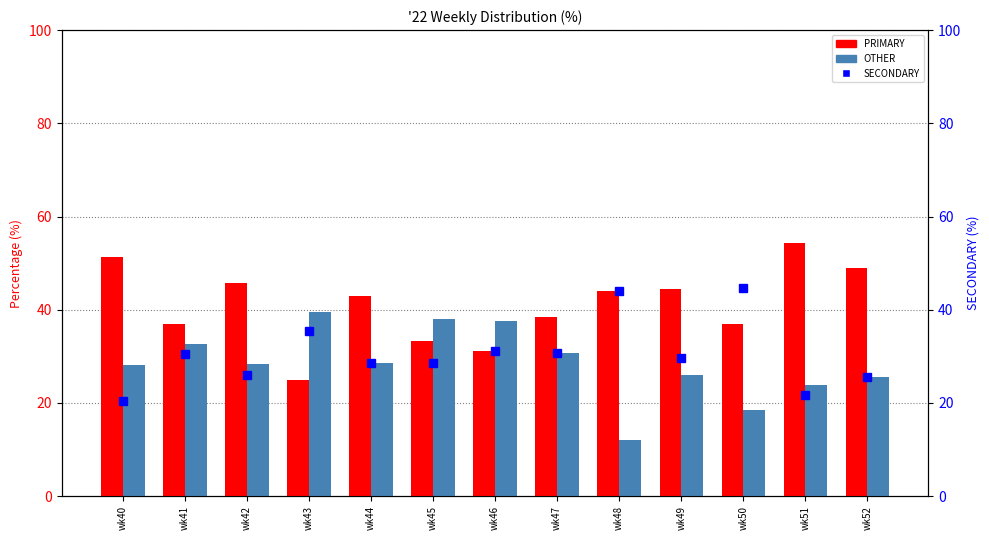

List the series in order of their peak value, lowest first.

OTHER, SECONDARY, PRIMARY